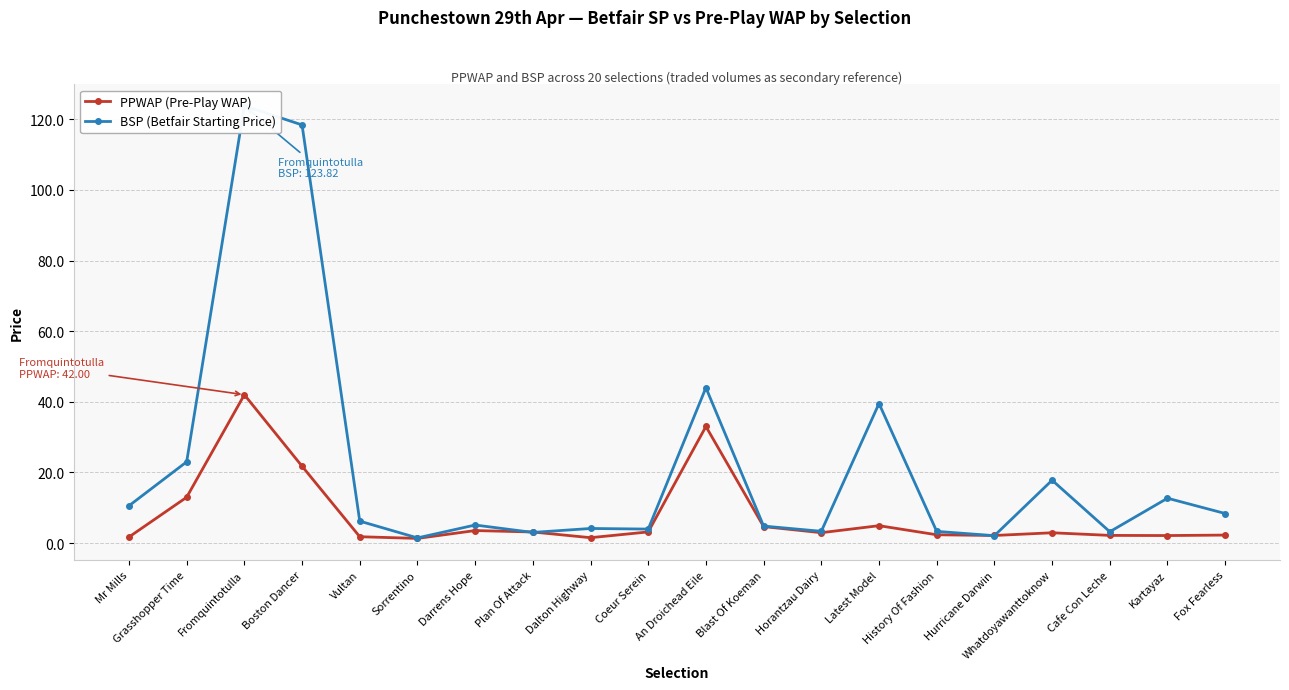

Reading right to left, transcribe all the data shown in this chart.

PPWAP (Pre-Play WAP): 2.2	2.1	2.2	2.9	2.1	2.3	4.9	2.9	4.7	33.0	3.1	1.5	3.1	3.5	1.3	1.8	21.8	42.0	13.0	1.7
BSP (Betfair Starting Price): 8.4	12.7	3.2	17.8	2.1	3.3	39.5	3.3	4.8	44.0	4.0	4.1	3.0	5.1	1.4	6.2	118.4	123.8	23.0	10.6